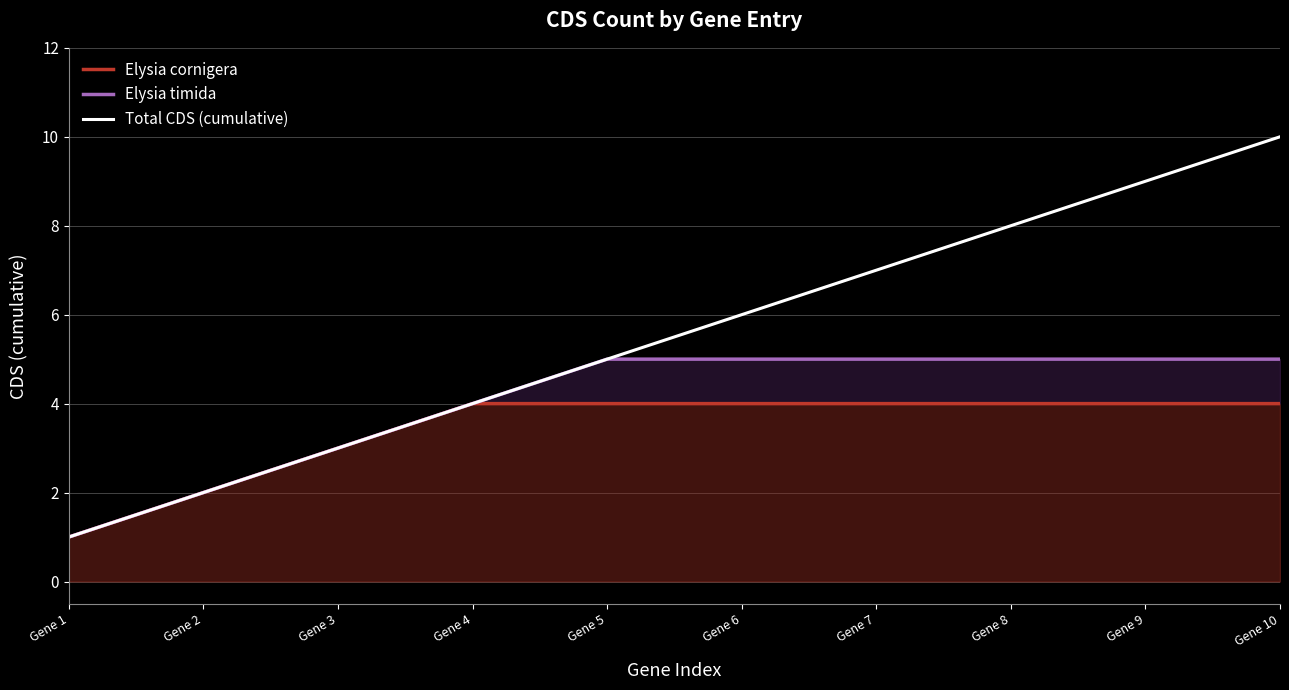

Reading left to right, what are all the values shown in this chart?

Elysia cornigera: 1	2	3	4	4	4	4	4	4	4
Elysia timida: 1	2	3	4	5	5	5	5	5	5
Total CDS (cumulative): 1	2	3	4	5	6	7	8	9	10